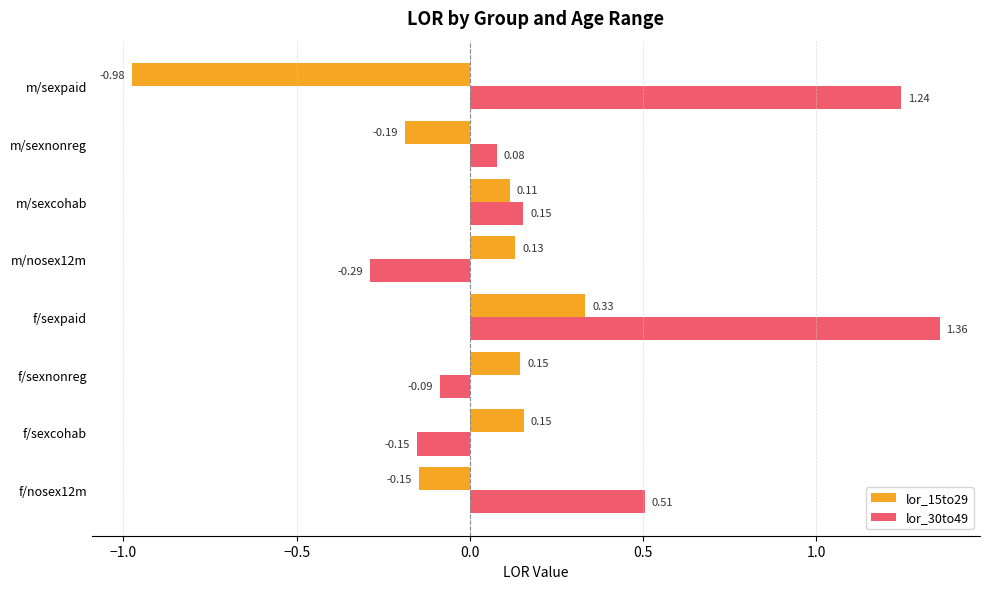

Which series has the largest total across all categories?

lor_30to49